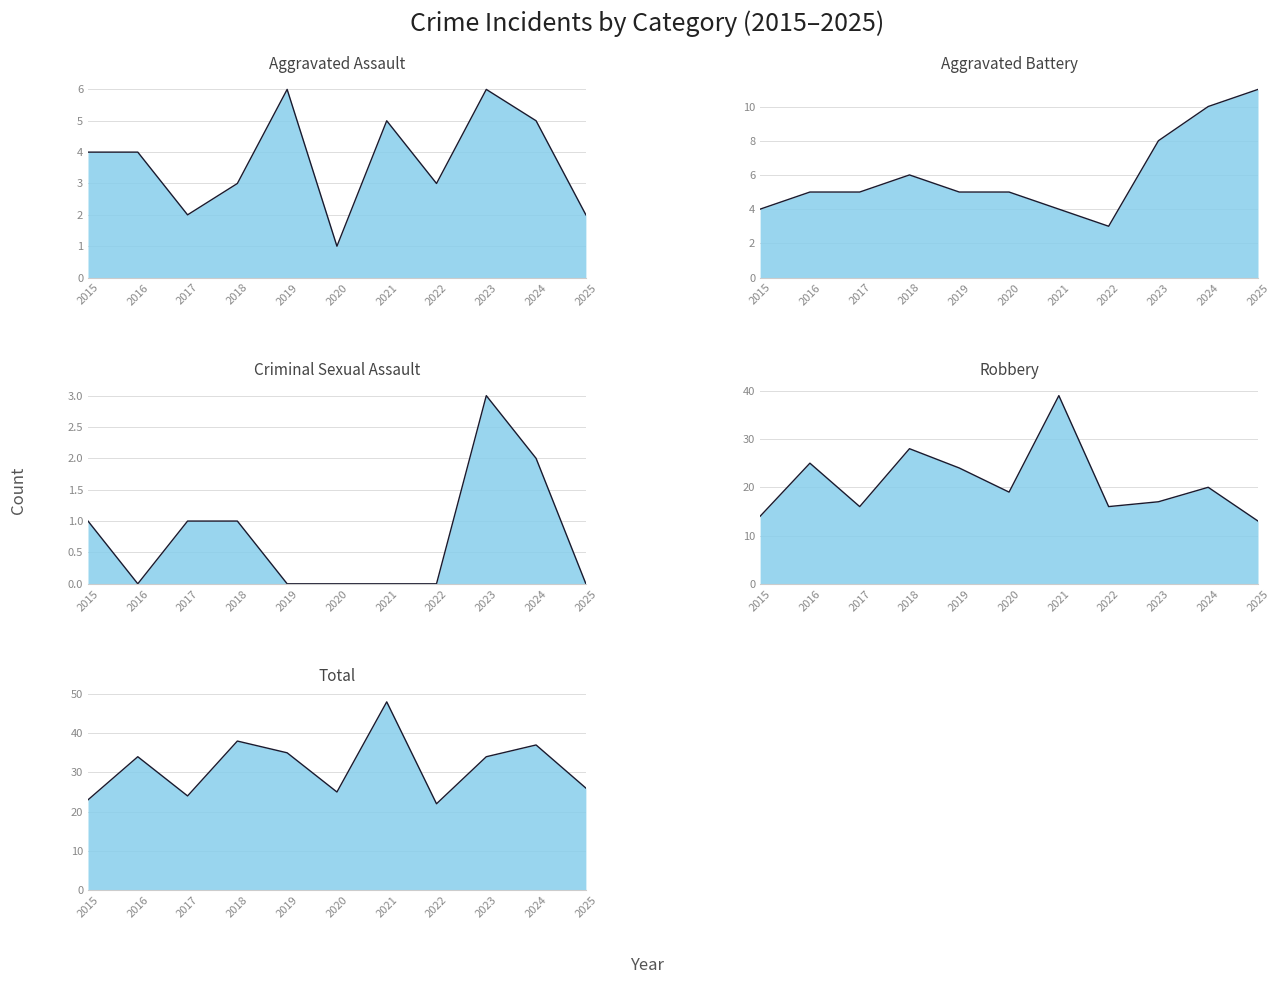

In Robbery, how many points are higher than both neighbors (excluding endpoints)?

4